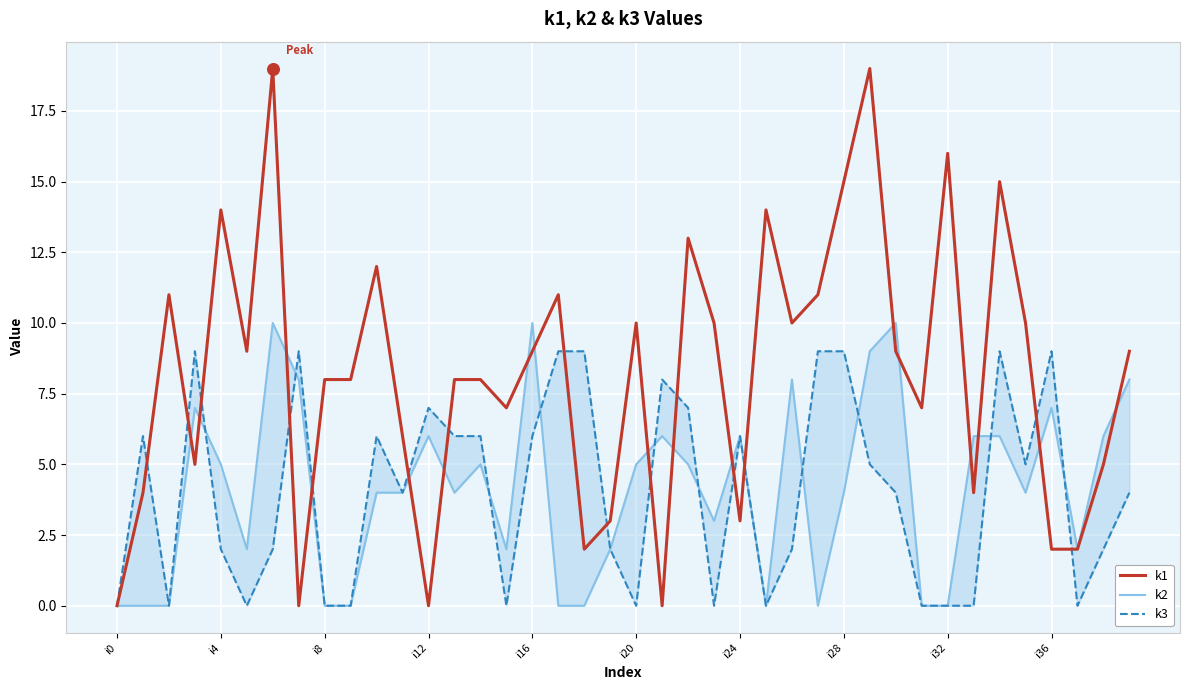

Which series reaches the minimum Y coordinate?

k1